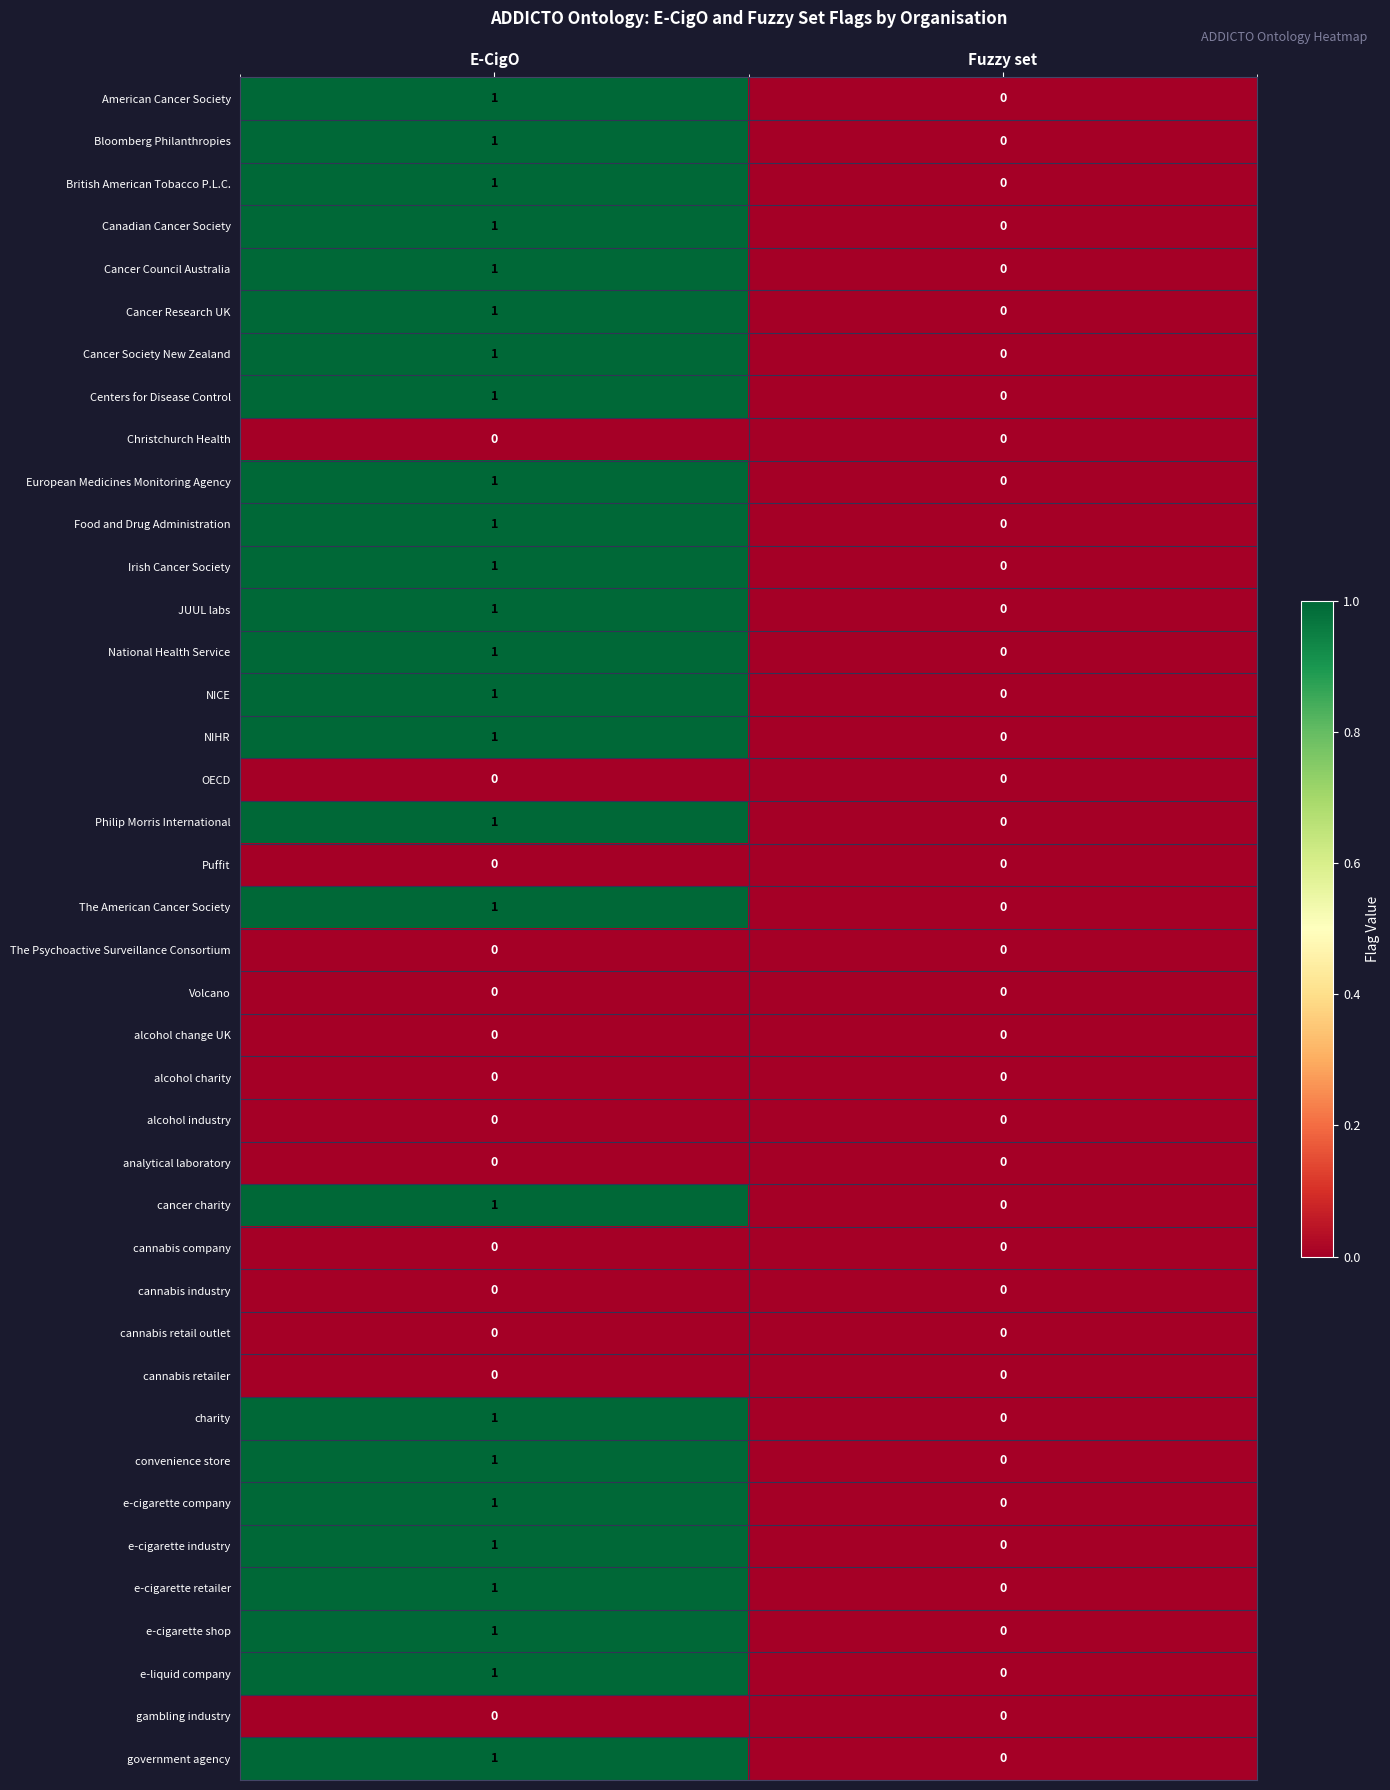

The value of OECD at E-CigO is 0. True or false?

True